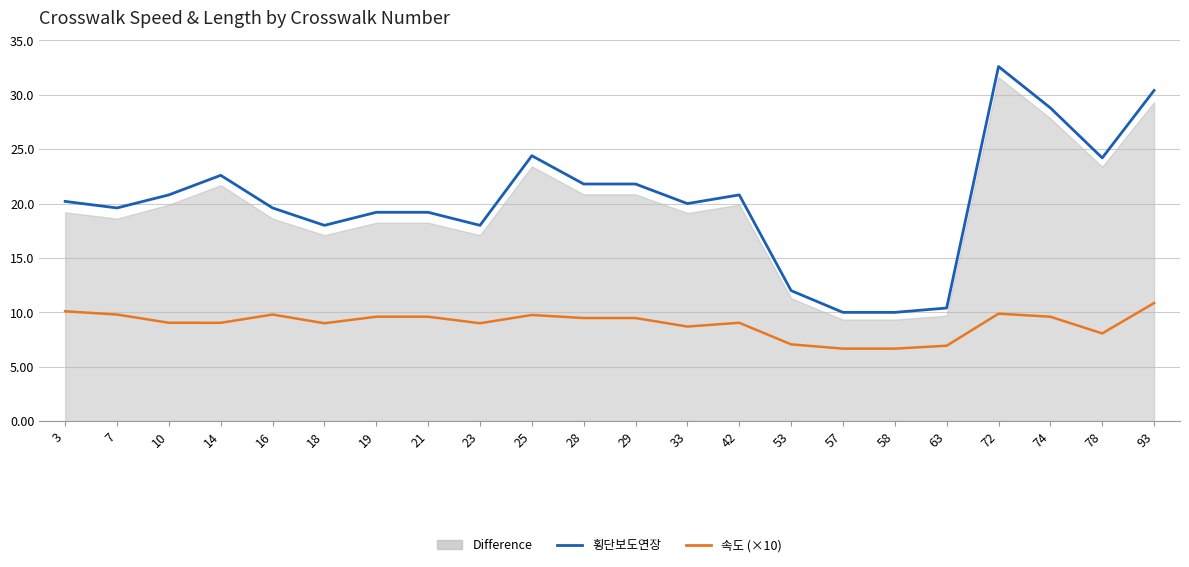

What is the difference between the maximum and minimum values in the 속도 (×10) series?

4.2